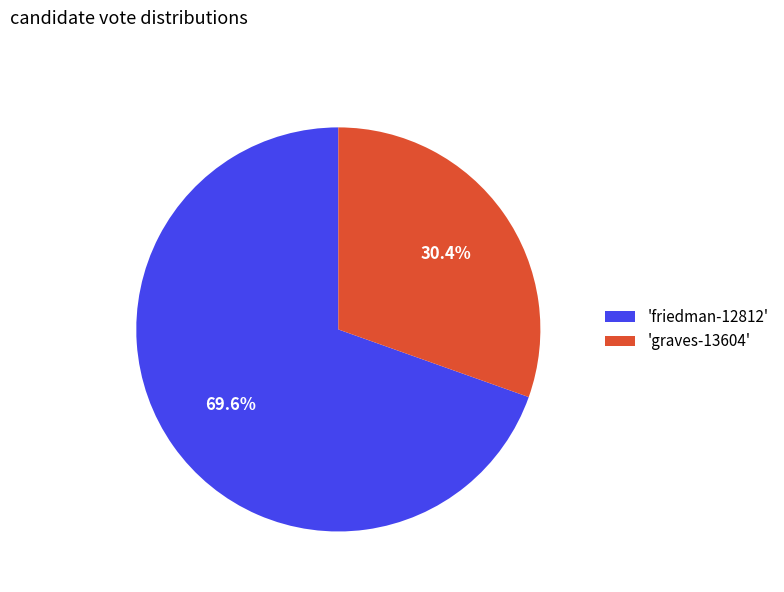

What is the majority slice?

'friedman-12812'